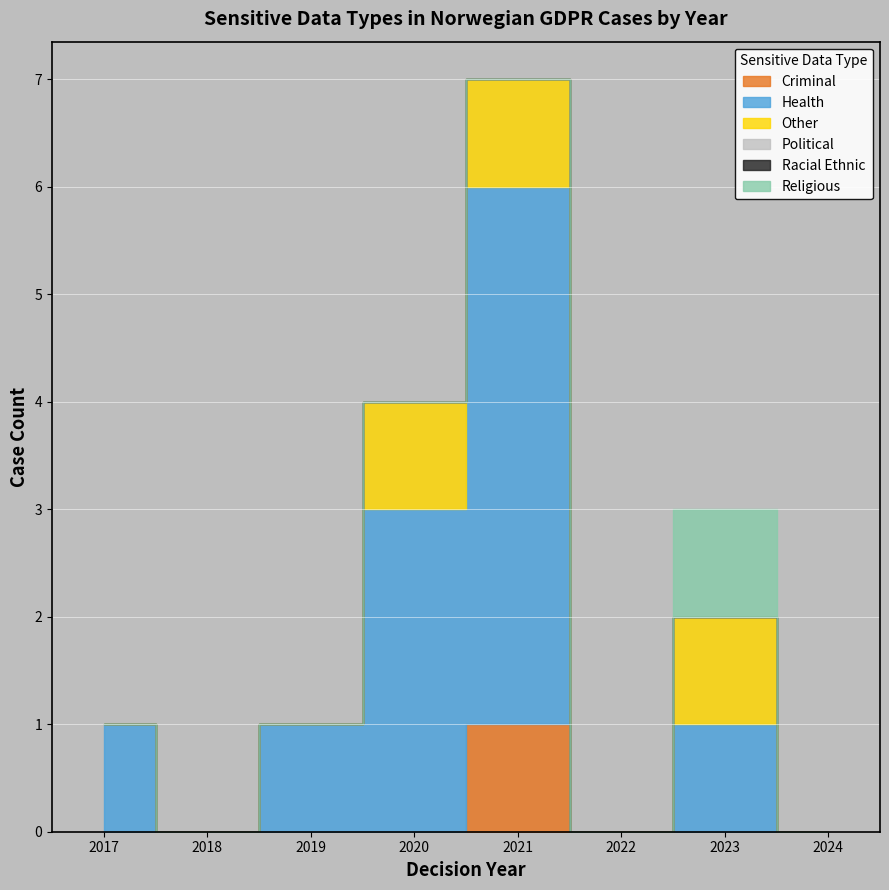

Reading right to left, extract all data points from this chart.

SensitiveType_Criminal: 2024=0	2023=0	2022=0	2021=1	2020=0	2019=0	2018=0	2017=0
SensitiveType_Health: 2024=0	2023=1	2022=0	2021=5	2020=3	2019=1	2018=0	2017=1
SensitiveType_Other: 2024=0	2023=1	2022=0	2021=1	2020=1	2019=0	2018=0	2017=0
SensitiveType_Political: 2024=0	2023=0	2022=0	2021=0	2020=0	2019=0	2018=0	2017=0
SensitiveType_Racial_Ethnic: 2024=0	2023=0	2022=0	2021=0	2020=0	2019=0	2018=0	2017=0
SensitiveType_Religious: 2024=0	2023=1	2022=0	2021=0	2020=0	2019=0	2018=0	2017=0